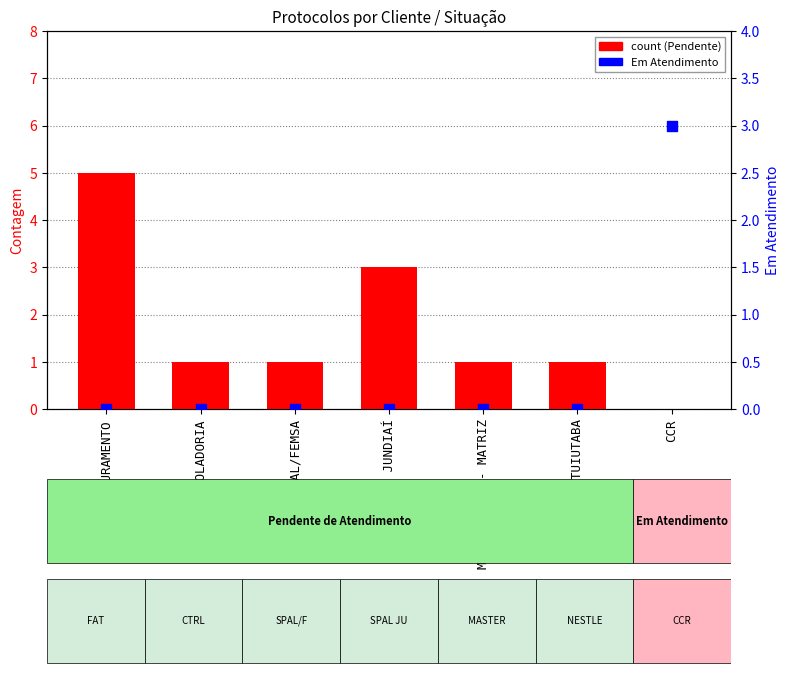

At how many categories does at least one series exceed 3?

1